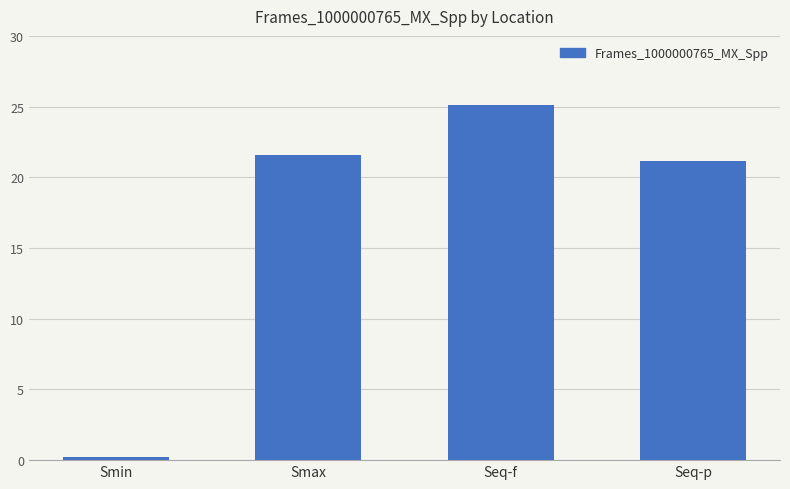

What is the label of the 2nd bar from the left?

Smax